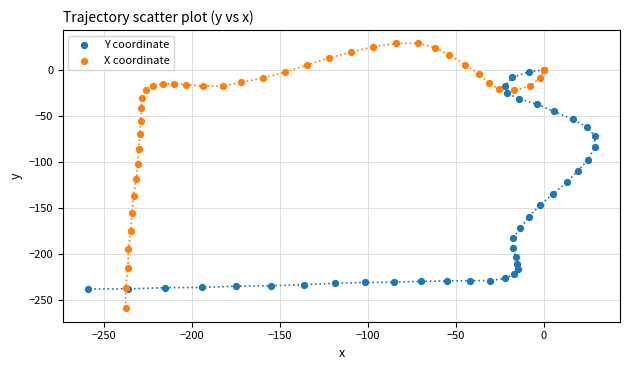

Which series reaches the minimum Y coordinate?

X coordinate